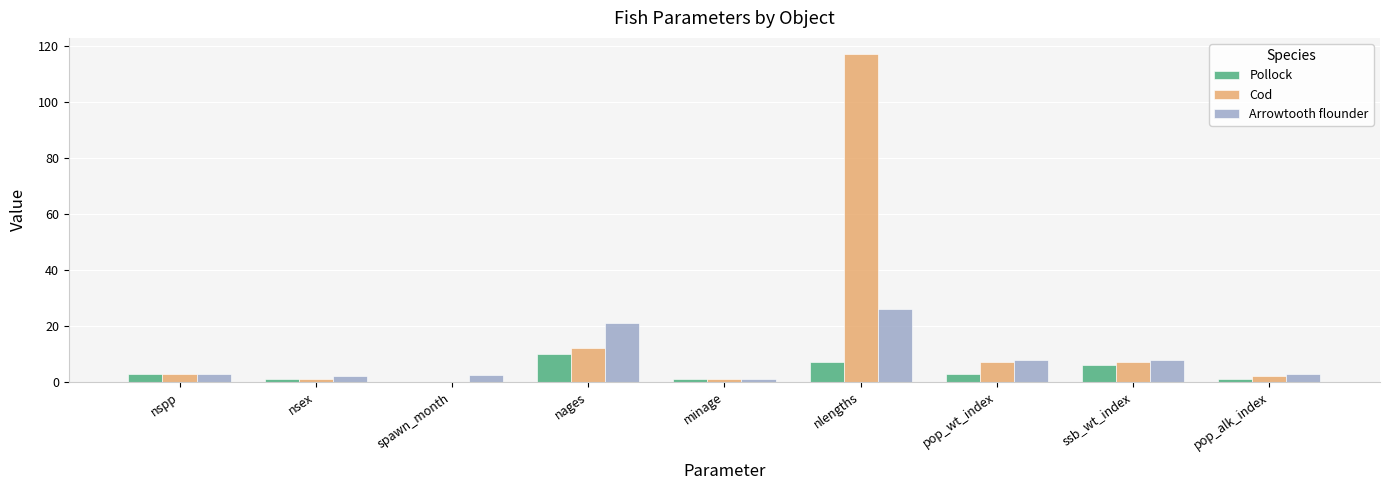

What is the sum of all Pollock values?

32.0